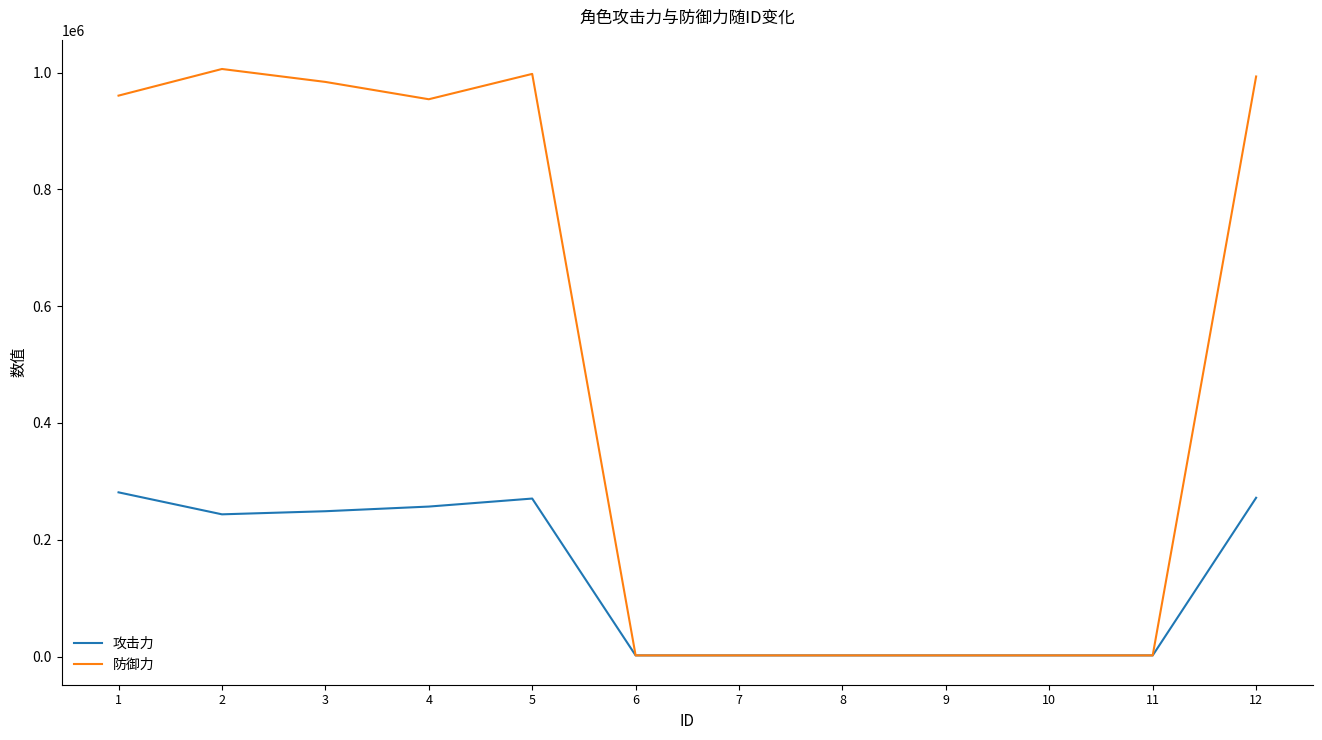

What is the difference between the second highest and second lowest values in the 攻击力 series?

269929